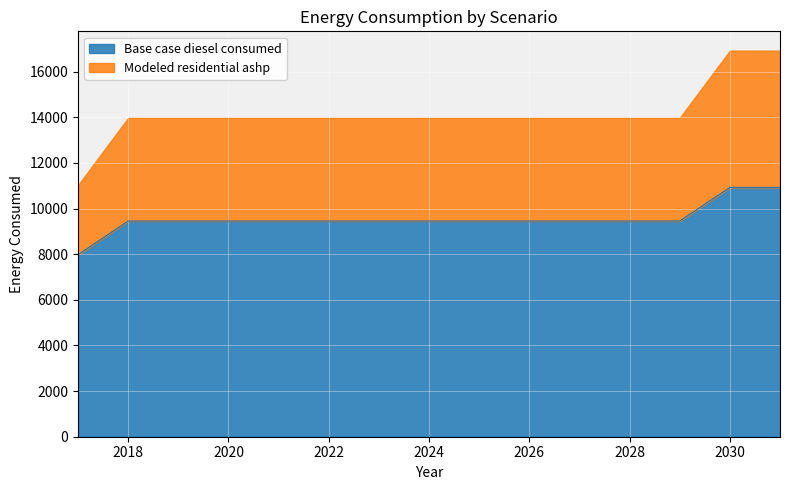

True or false: Base case diesel consumed has a value of 5375.6 at 2030.

False